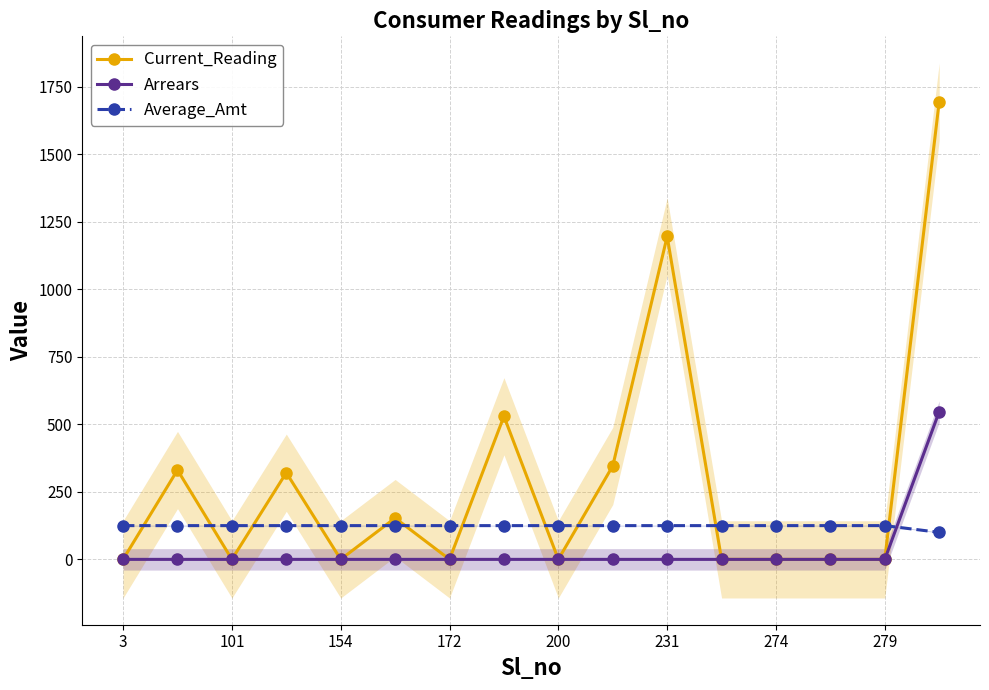

List the series in order of their peak value, lowest first.

Average_Amt, Arrears, Current_Reading